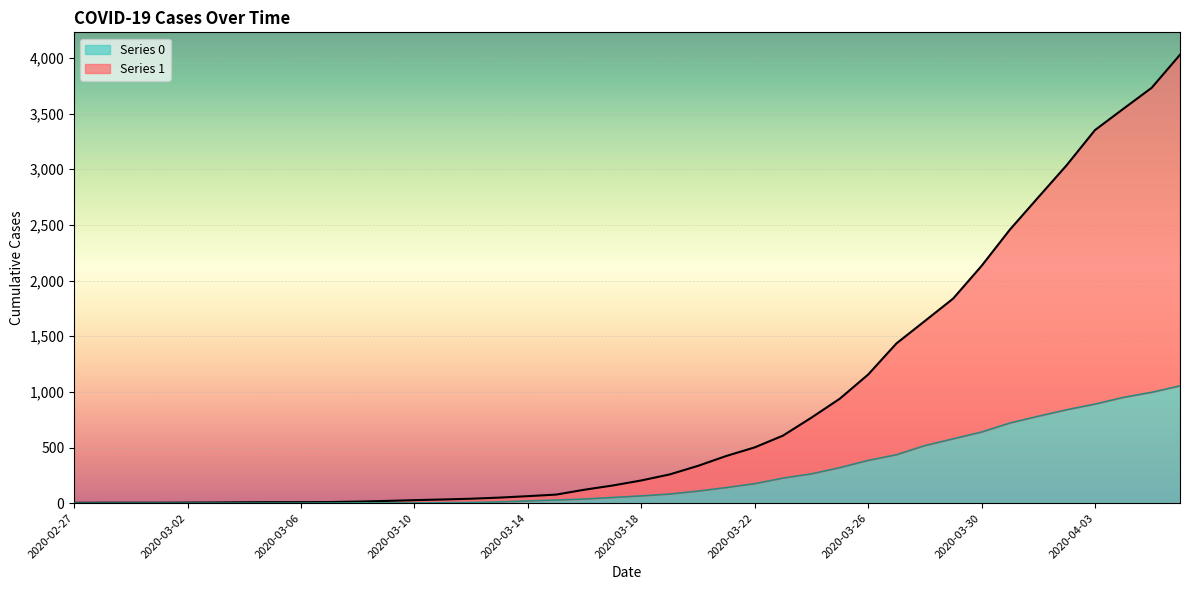

Does the chart display data point markers on the line(s)?

No